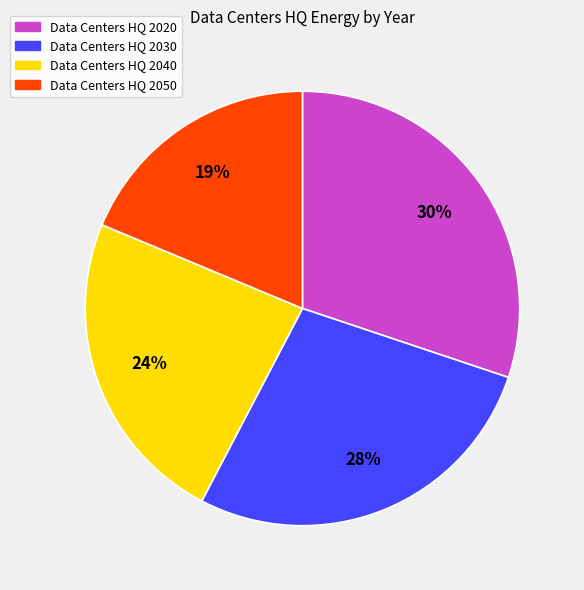

Is there a majority slice in this chart?

No